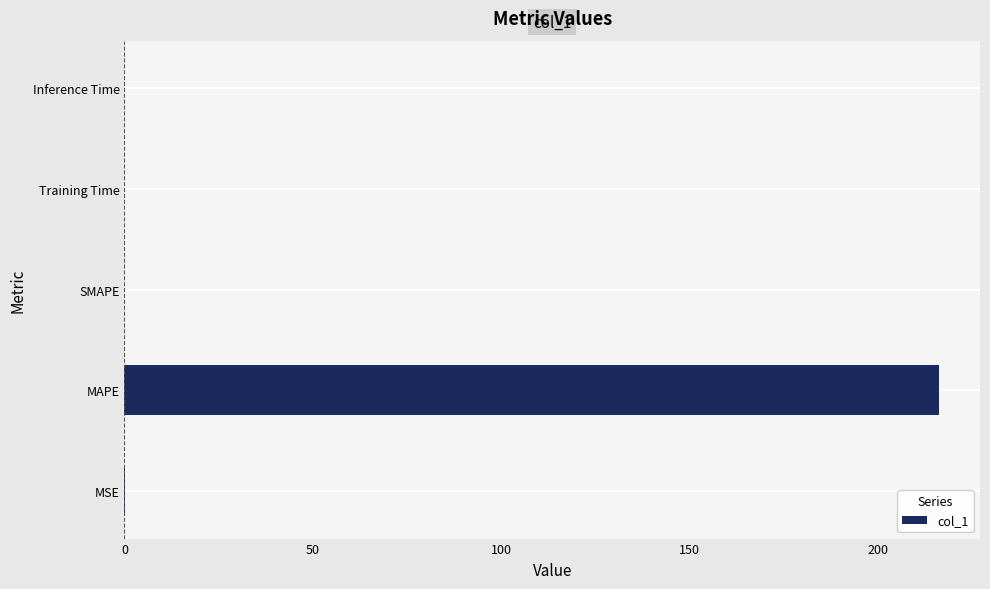

Which has a higher value, MAPE or Training Time?

MAPE